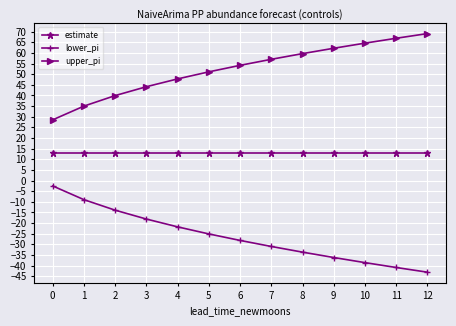

What is the difference between the highest and lowest values at 0?

31.1